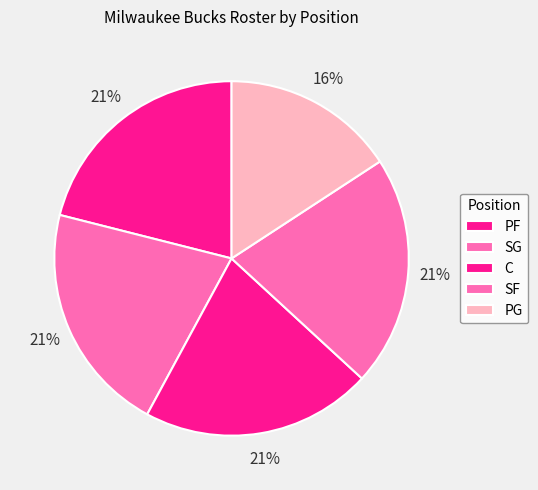

To the nearest percent, what is the average slice percentage?

20%